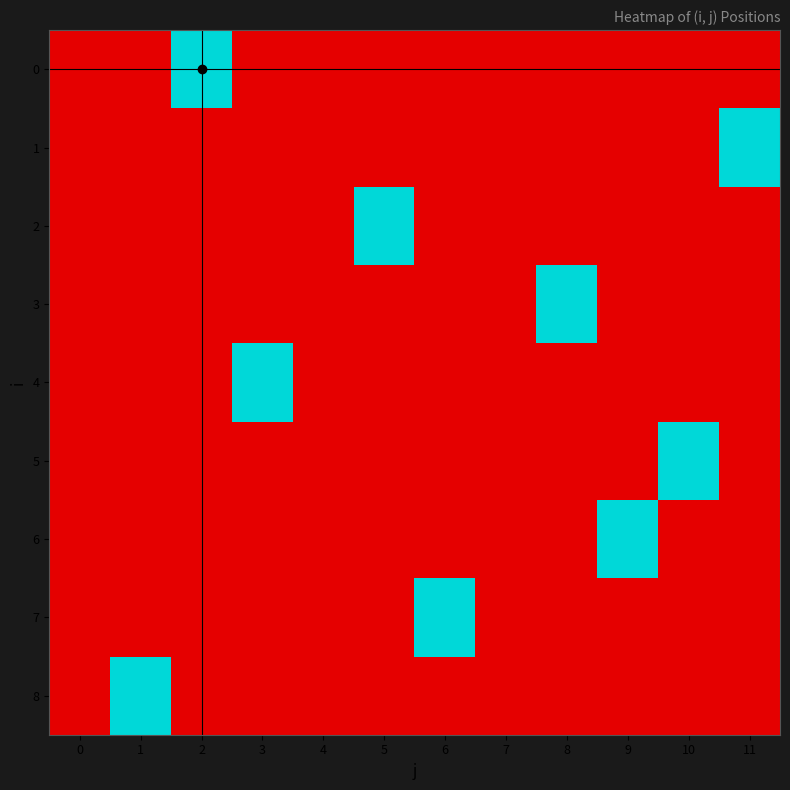

Rank the series by their maximum value, from highest to lowest.

0, 1, 2, 3, 4, 5, 6, 7, 8